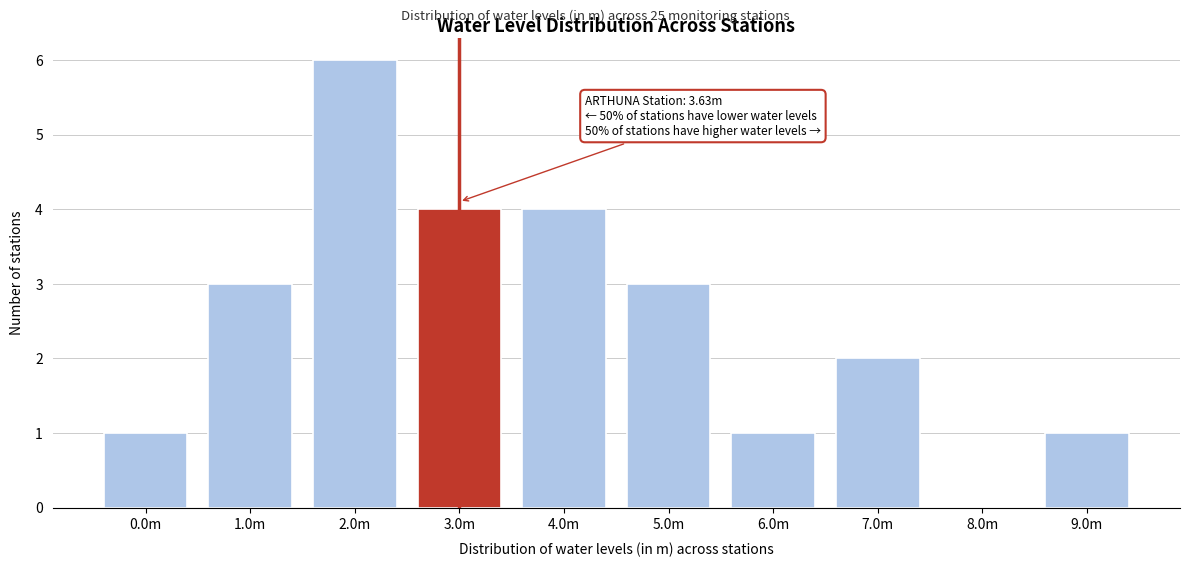

Reading left to right, transcribe all the data shown in this chart.

0.0m=1	1.0m=3	2.0m=6	3.0m=4	4.0m=4	5.0m=3	6.0m=1	7.0m=2	8.0m=0	9.0m=1